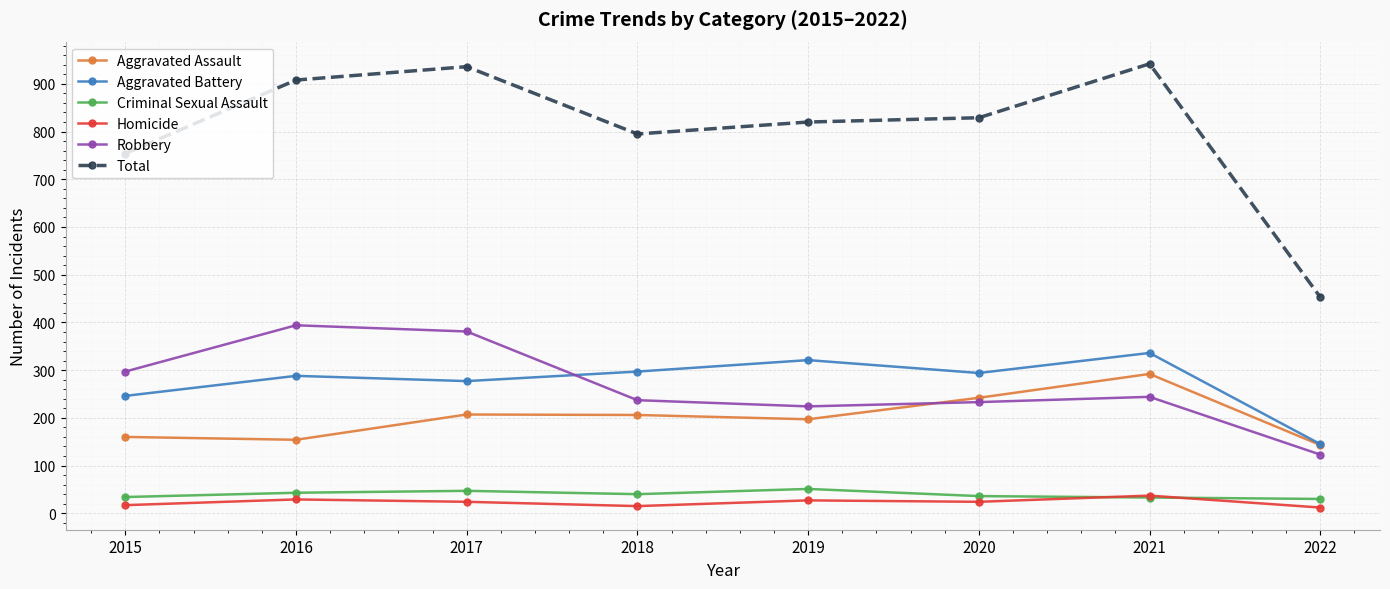

At how many categories does at least one series exceed 395?

8